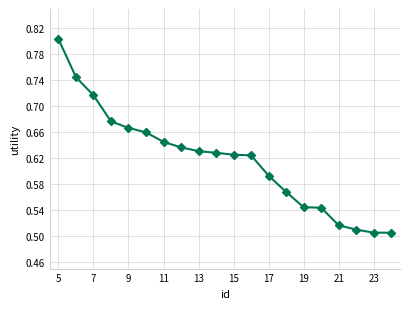

What is the difference between the maximum and minimum values?

0.3